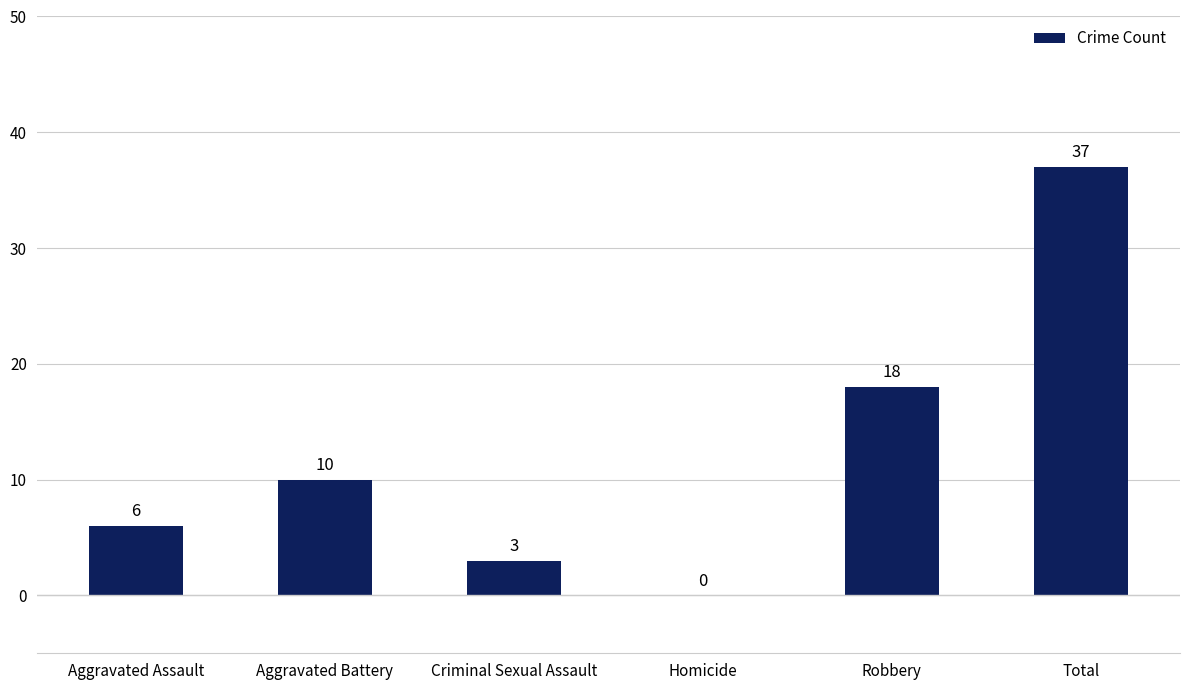

The value at Robbery is 31. True or false?

False